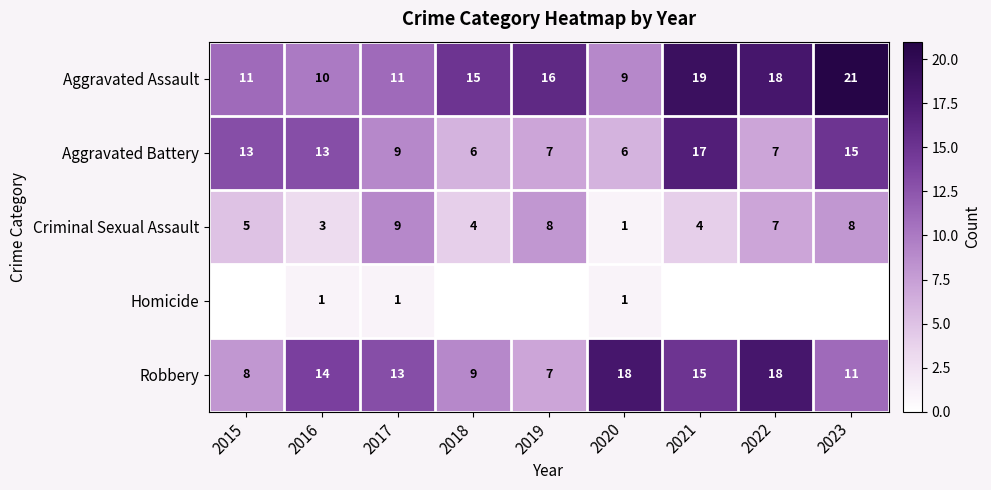

The value of Aggravated Battery at 2019 is 7. True or false?

True